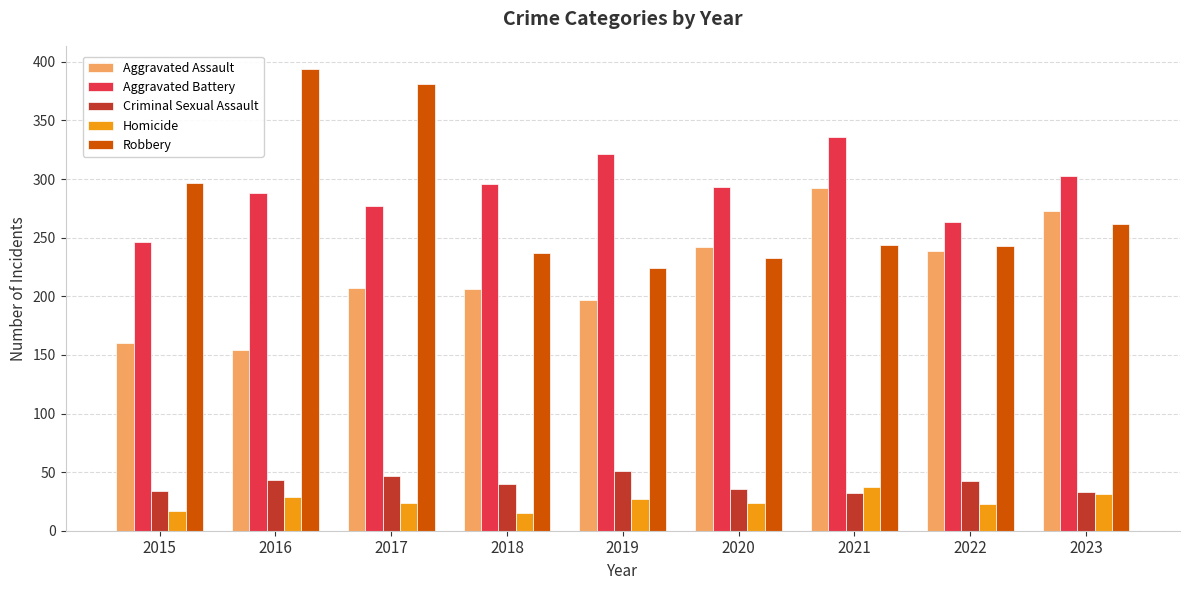

Which series has the largest total across all categories?

Aggravated Battery